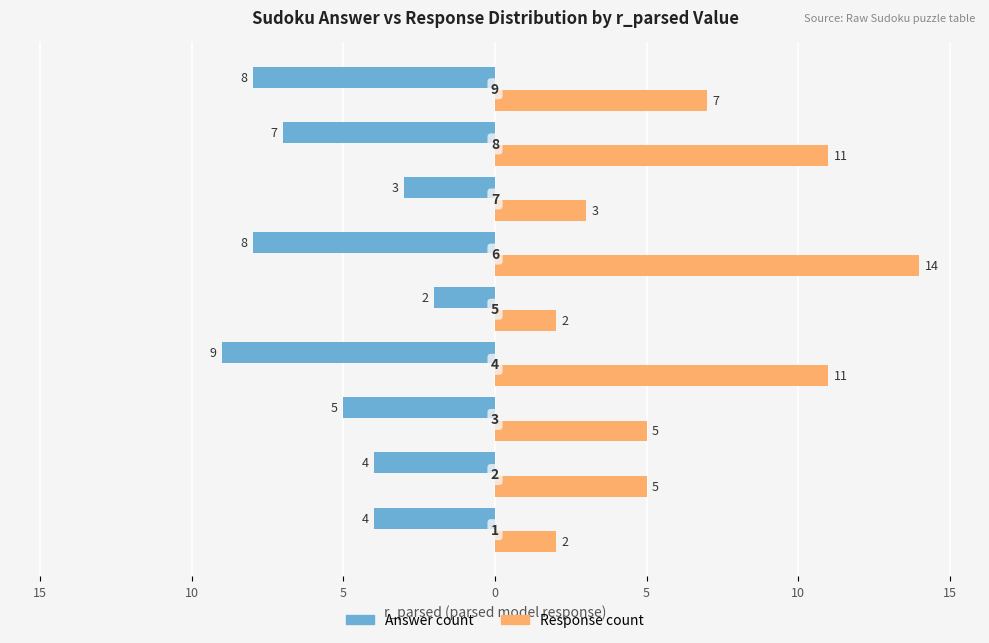

List the series in order of their peak value, highest first.

Response count, Answer count